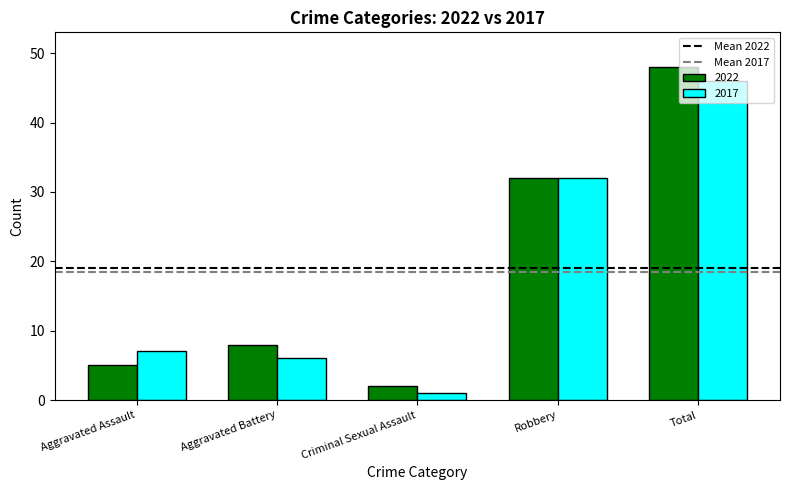

At which category is the sum across all series the highest?

Total